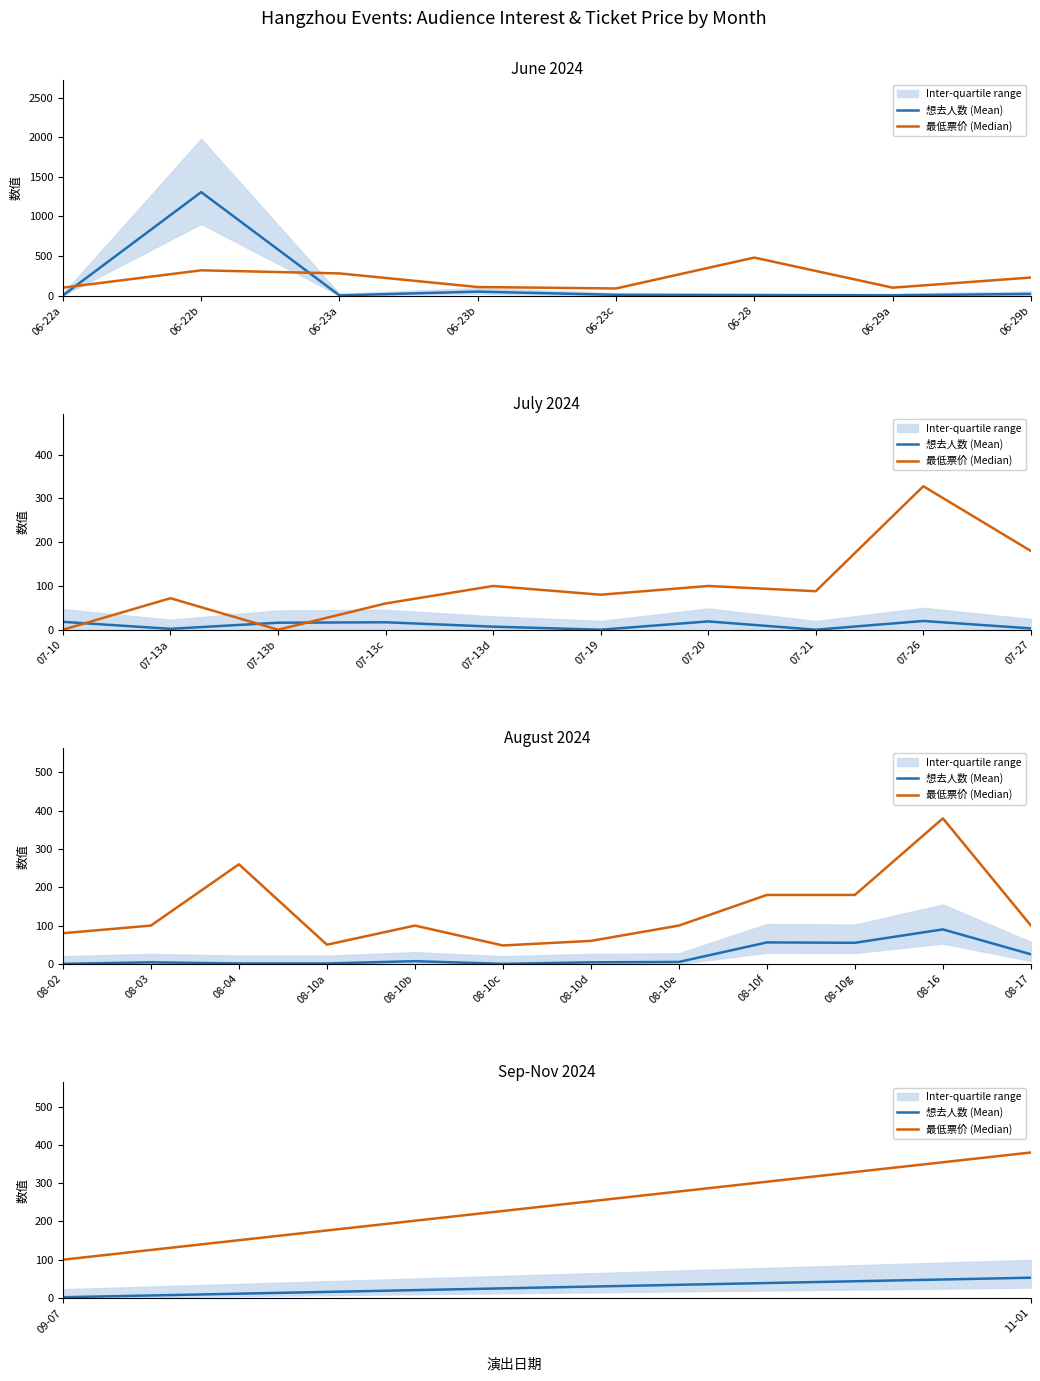

What is the difference between the highest and lowest values at 09-07?

98